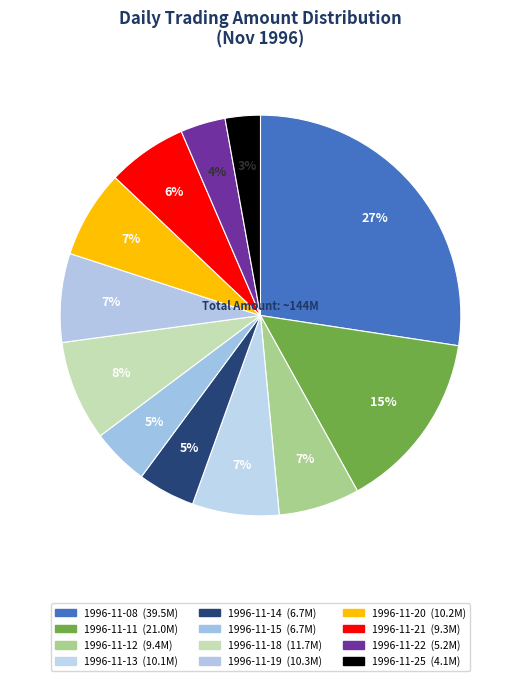

The 1996-11-14 slice represents 1% of the pie. True or false?

False